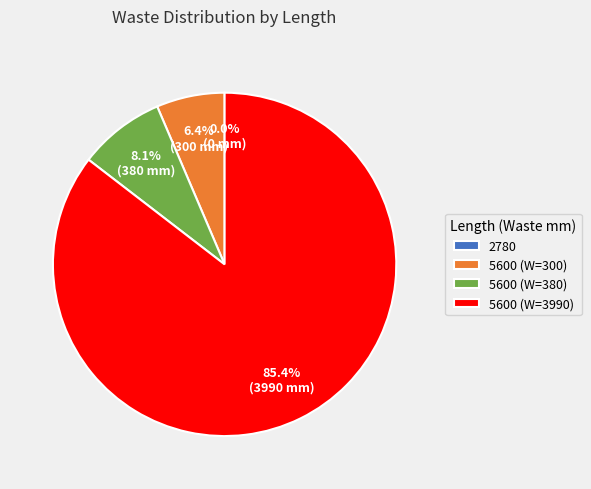

The 2780 slice represents 1% of the pie. True or false?

False